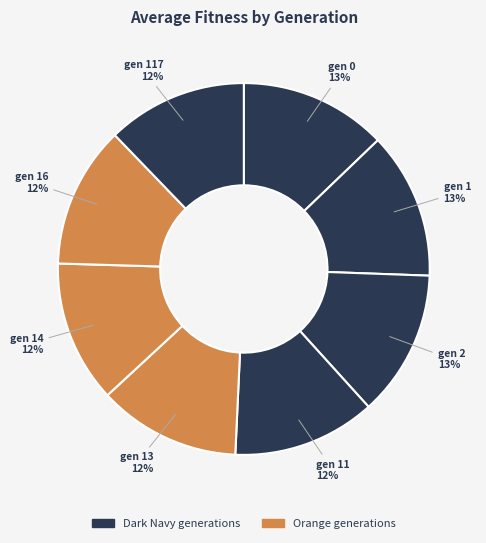

To the nearest percent, what is the average slice percentage?

12%